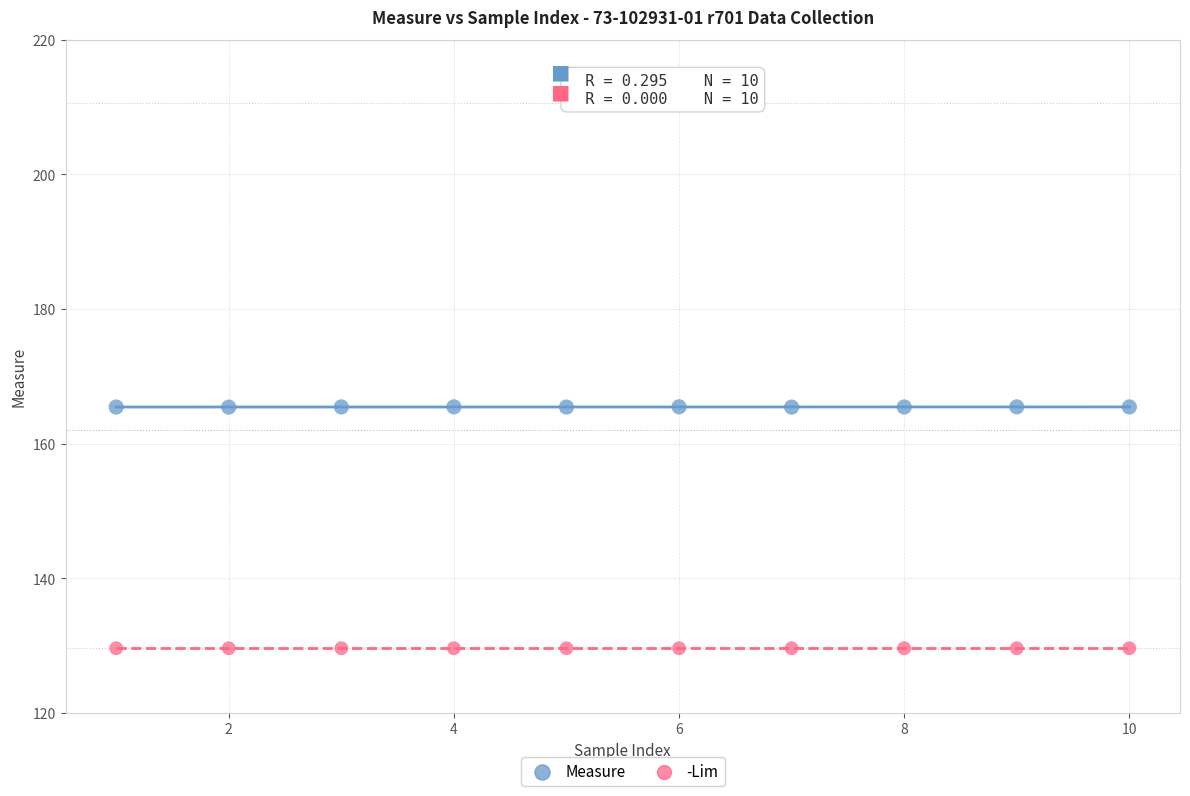

Which series reaches the maximum Y coordinate?

Measure